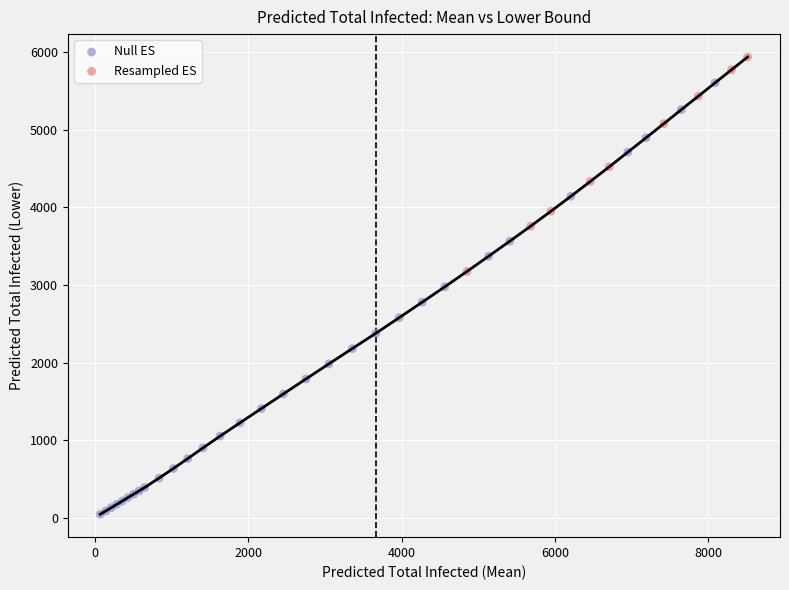

Which series has the largest Y range (max minus min)?

Null ES